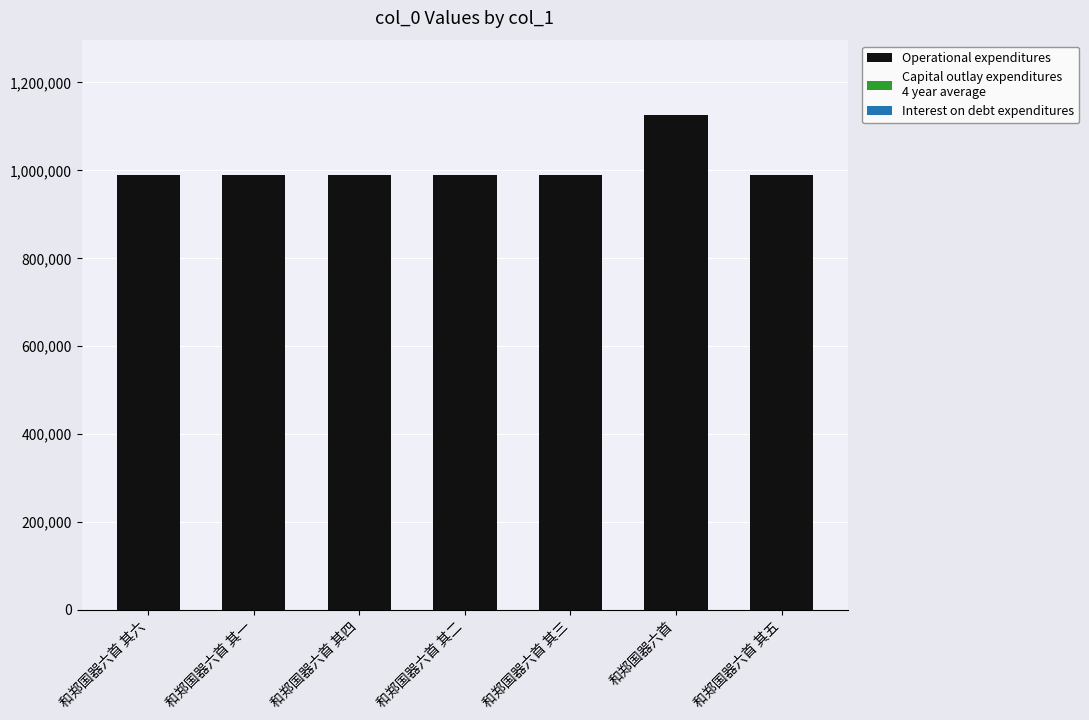

At which category is the sum across all series the highest?

和郑国器六首